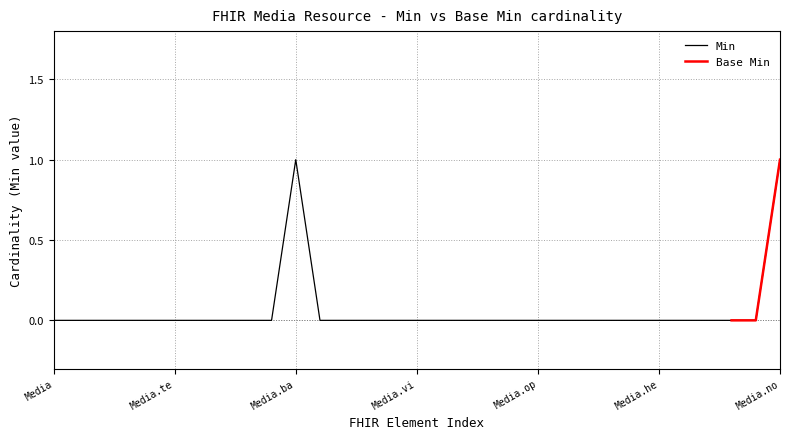

The value of Min at Media.ba is 1. True or false?

True